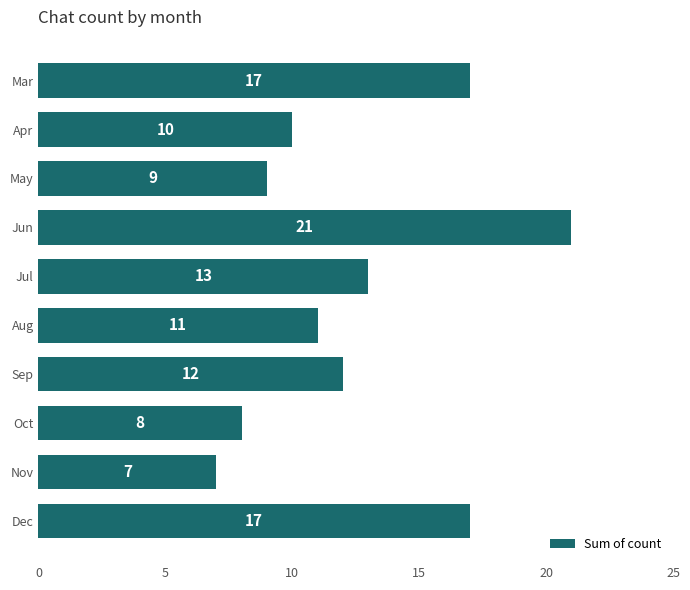

At which label is the value closest to 14?

Jul